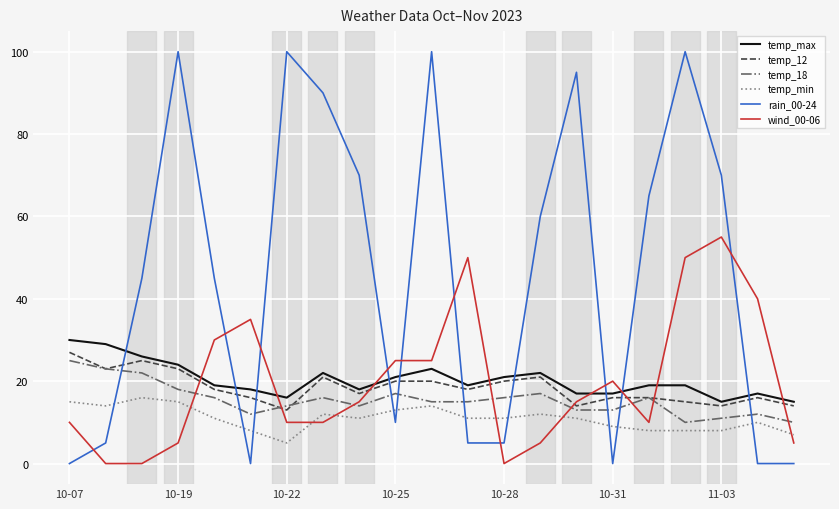

Which series has the largest total across all categories?

rain_00-24